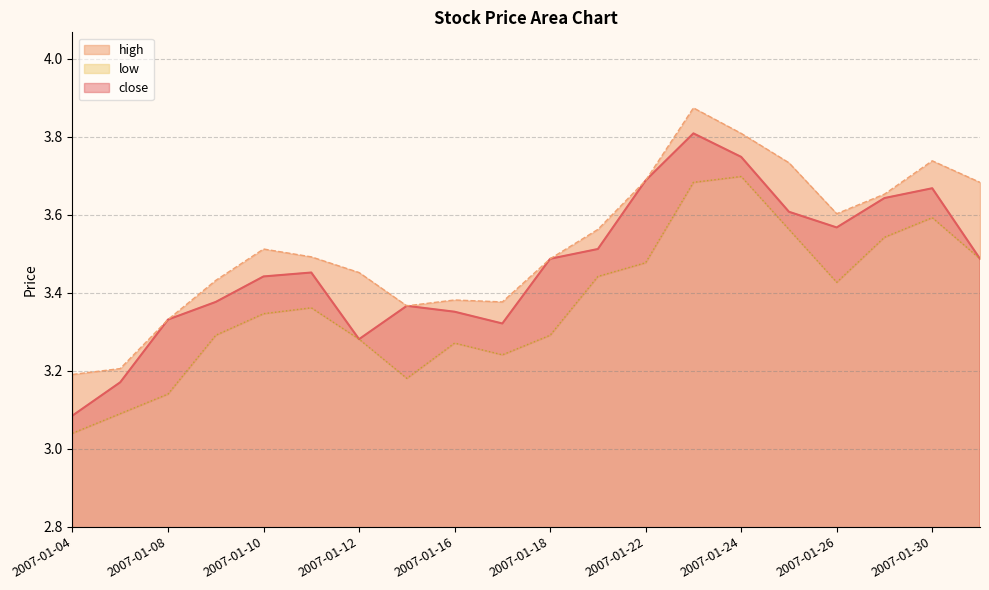

What is the difference between the maximum and minimum values in the low series?

0.7